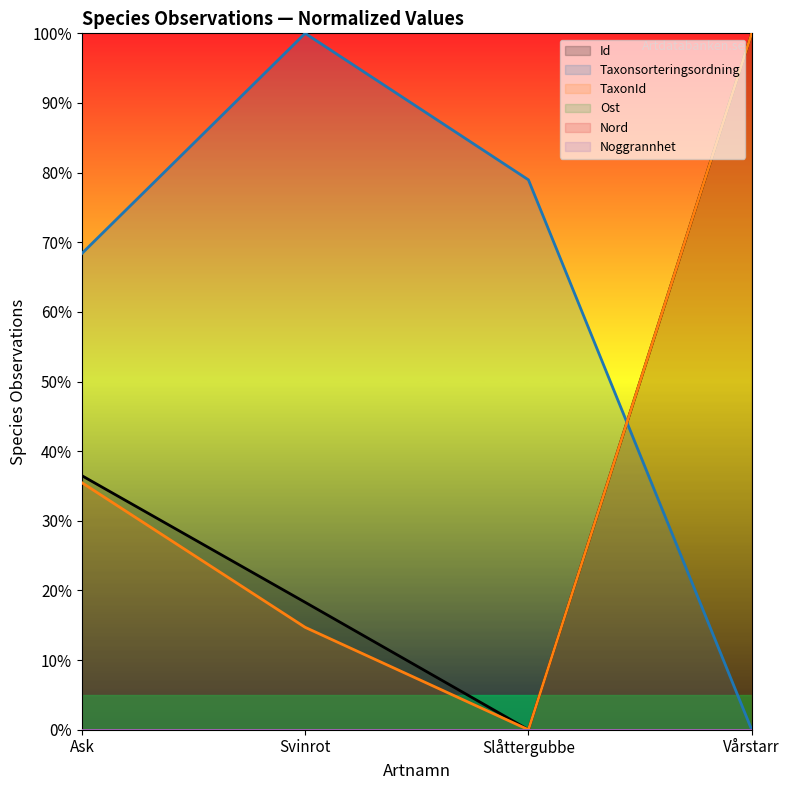

Where do Taxonsorteringsordning and TaxonId first cross each other?

Slåttergubbe and Vårstarr